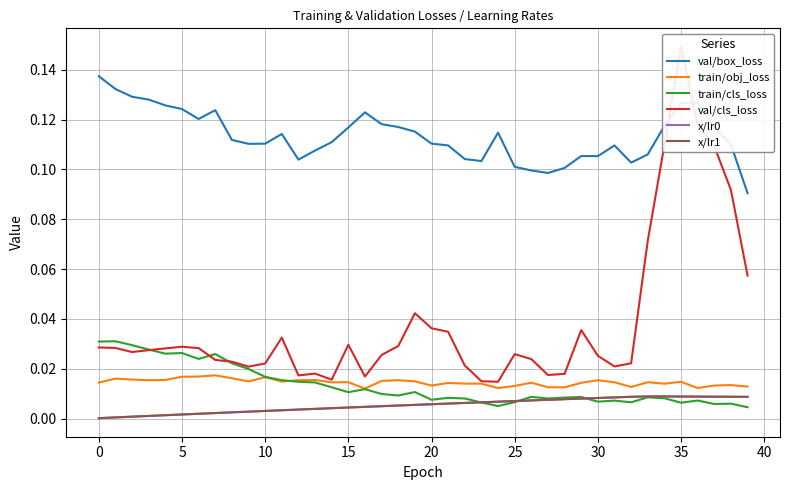

Is it true that x/lr1 equals 0.0 at 15?

False